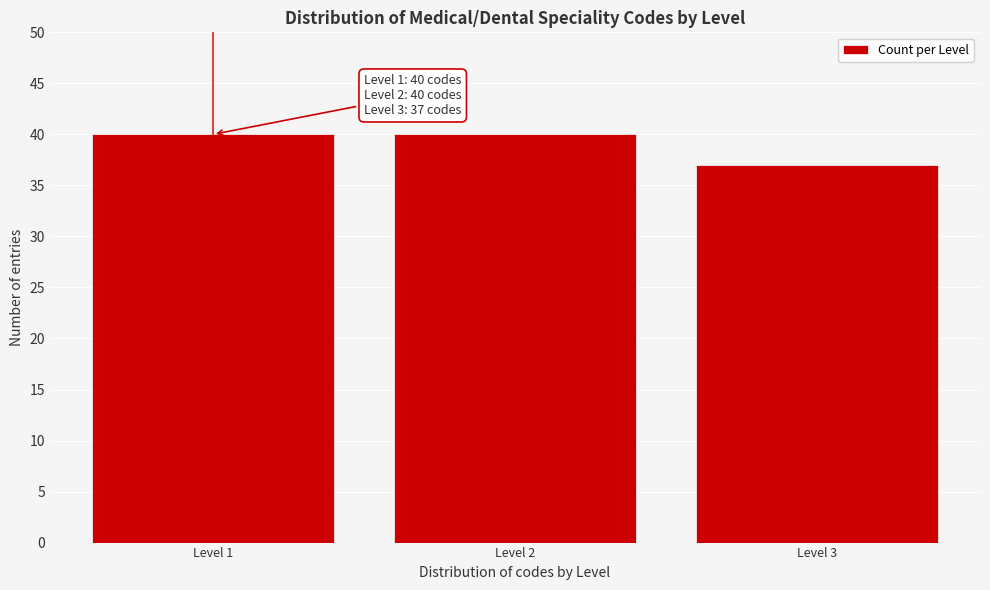

Reading left to right, what are all the values shown in this chart?

40	40	37